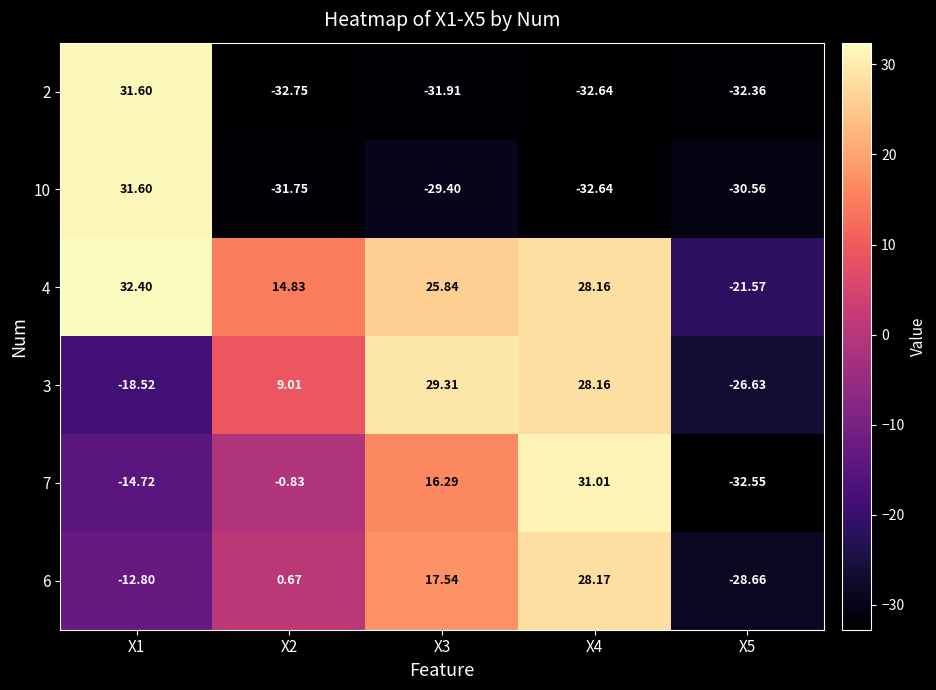

Count the number of categories in the chart.

5